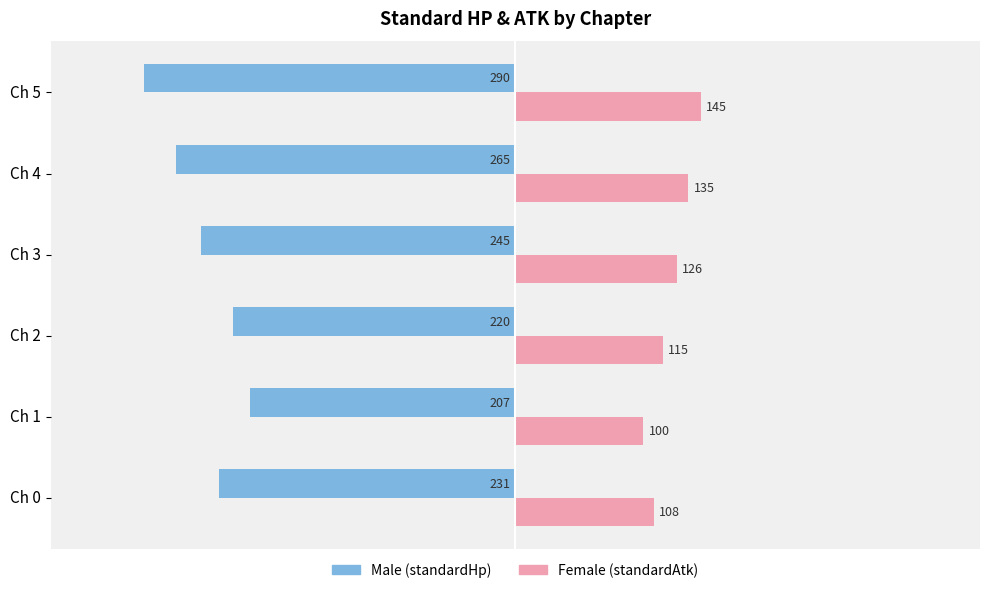

What is the greatest value displayed?

145